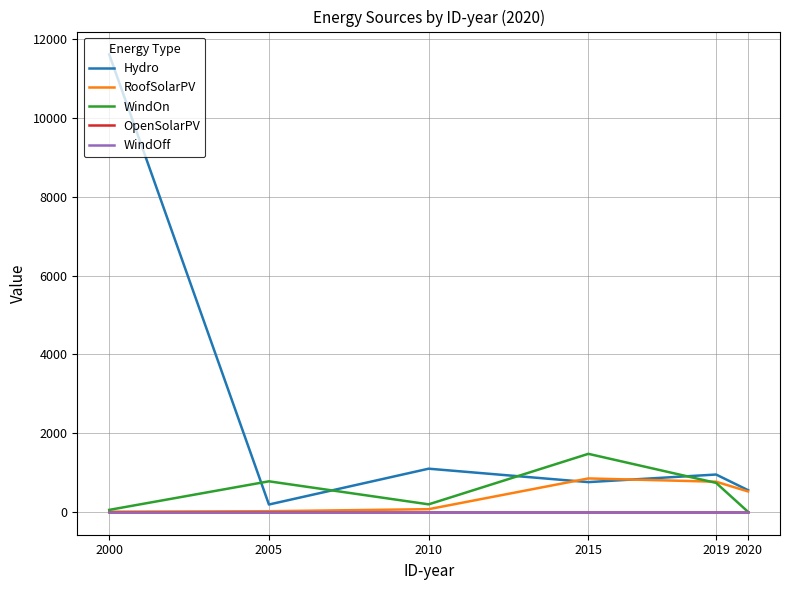

Does the chart have visible grid lines?

Yes